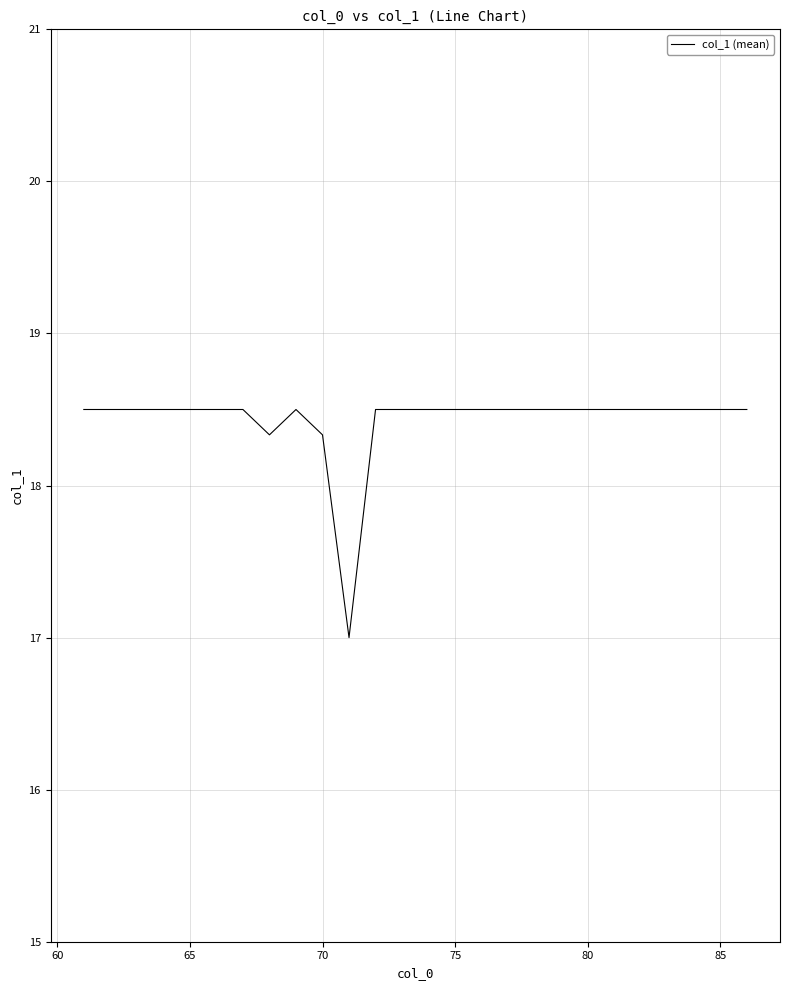

What is the difference between the maximum and minimum values?

1.5